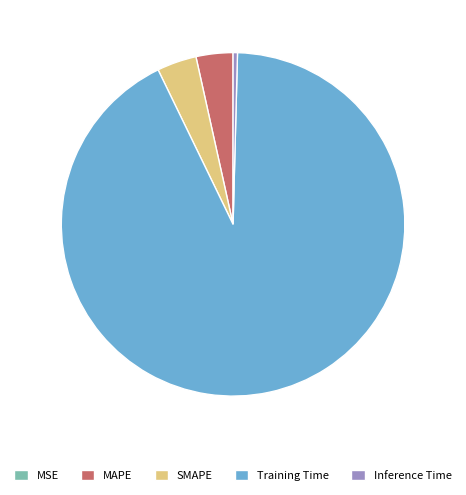

Is Training Time the majority of the pie?

Yes